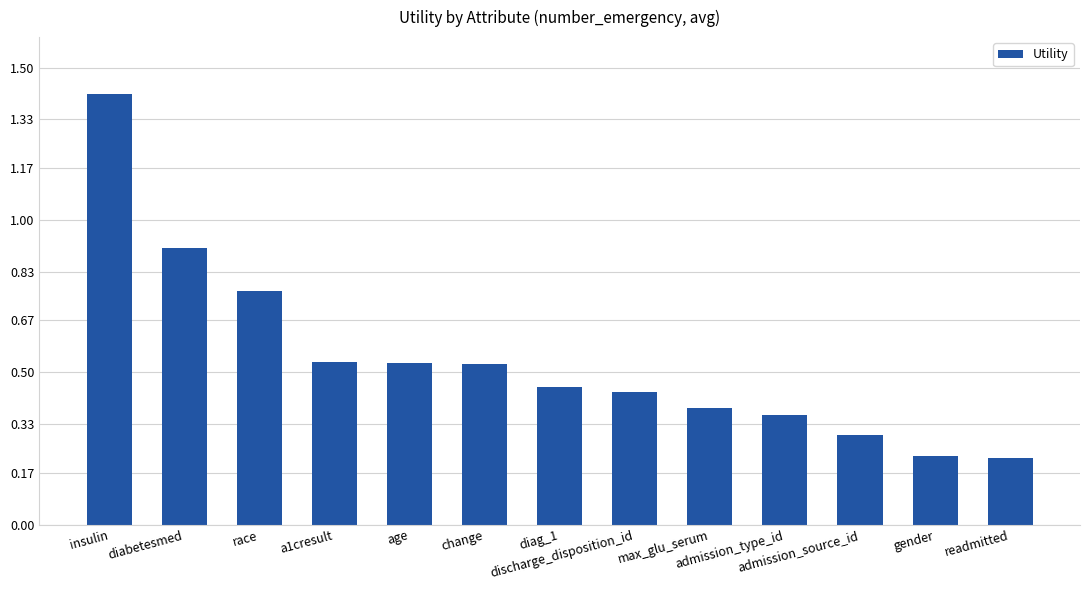

The chart shows a value of 0.4 at admission_type_id. True or false?

True